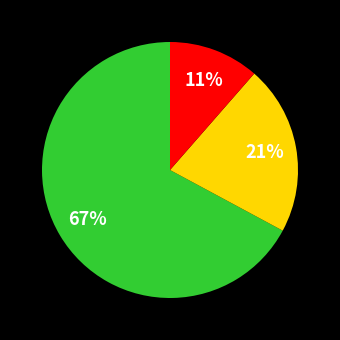

Is there any slice that represents more than half of the pie?

Yes